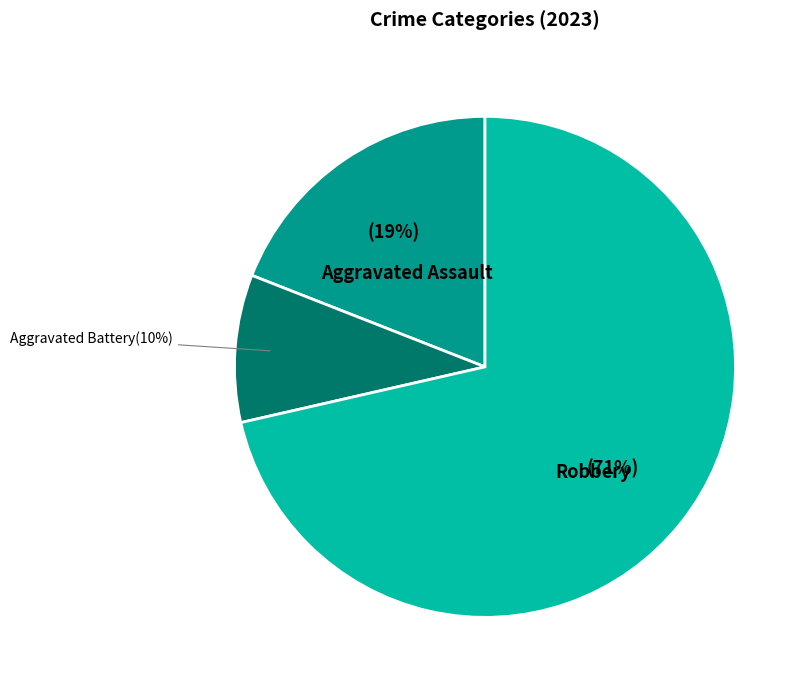

To the nearest percent, what is the average slice percentage?

33%